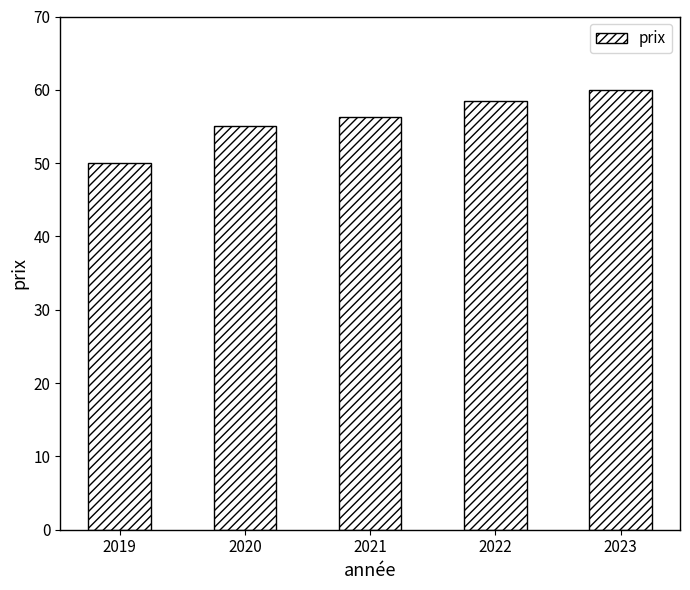

What is the minimum value shown in the chart?

50.0